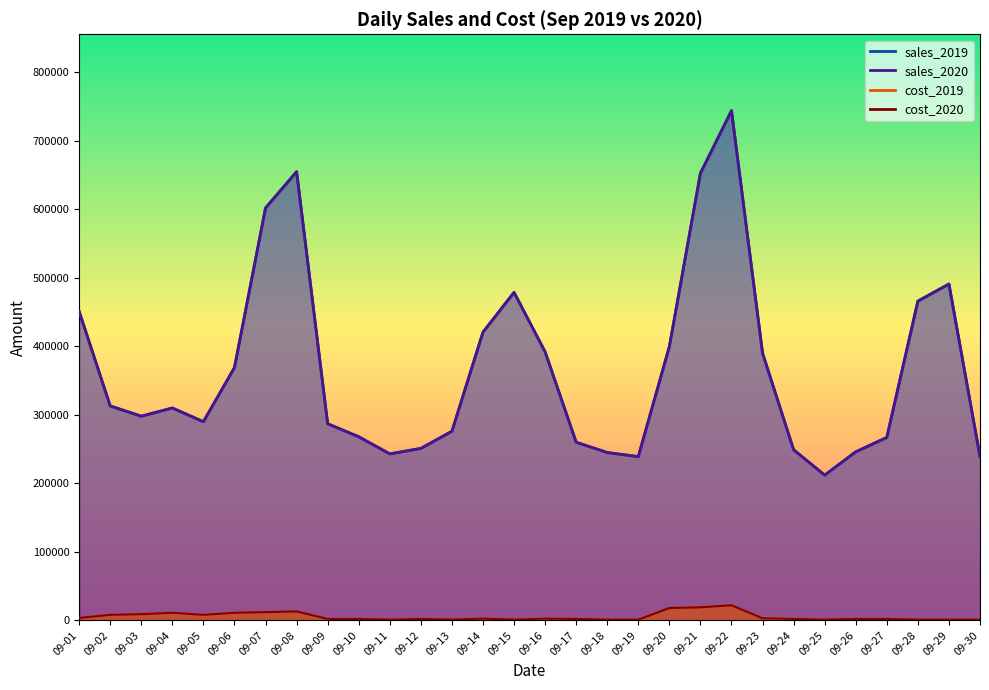

Where is the first local maximum for sales_2020?

09-04